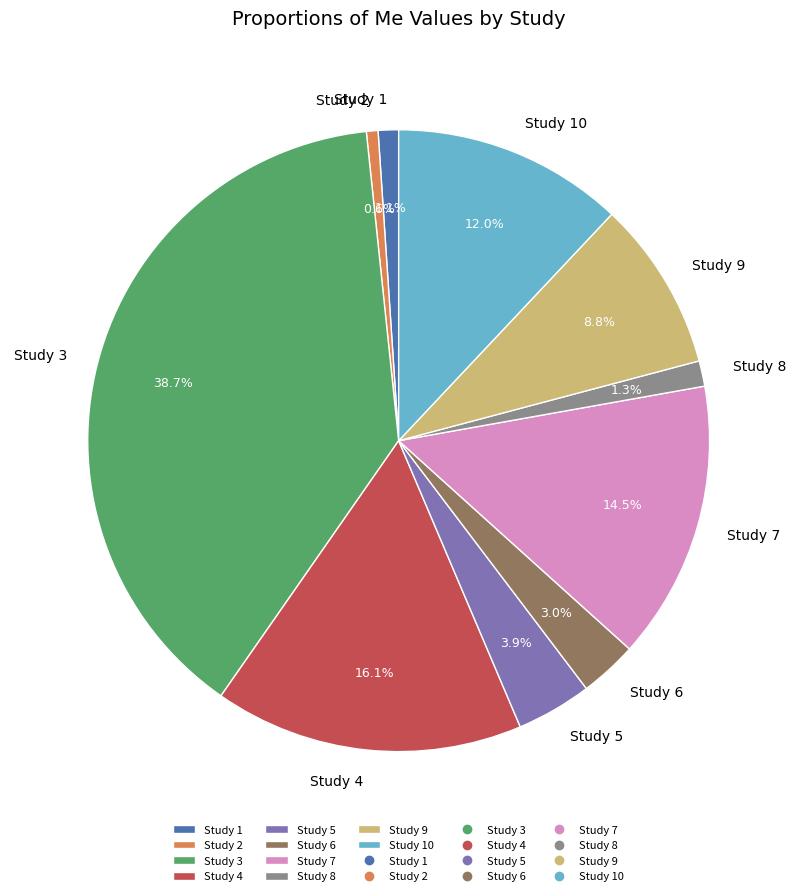

What is the largest slice in the pie chart?

Study 3